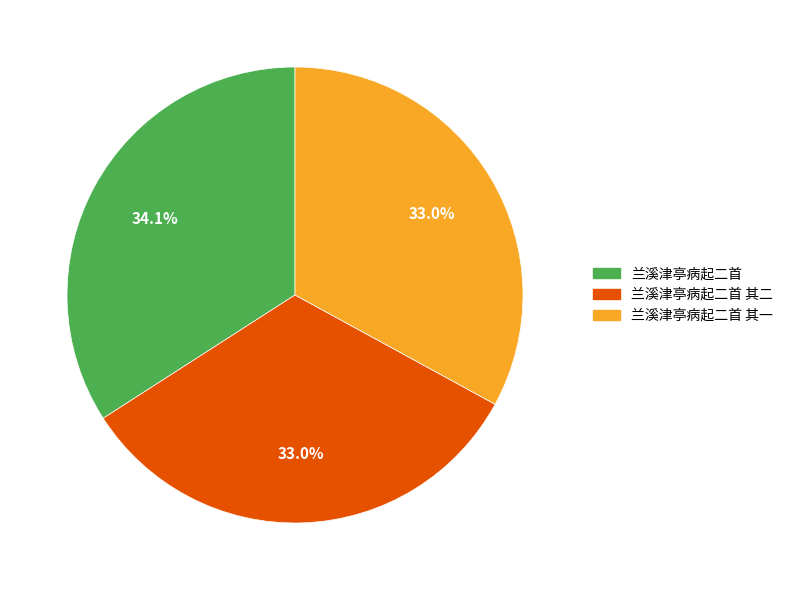

Is there a majority slice in this chart?

No